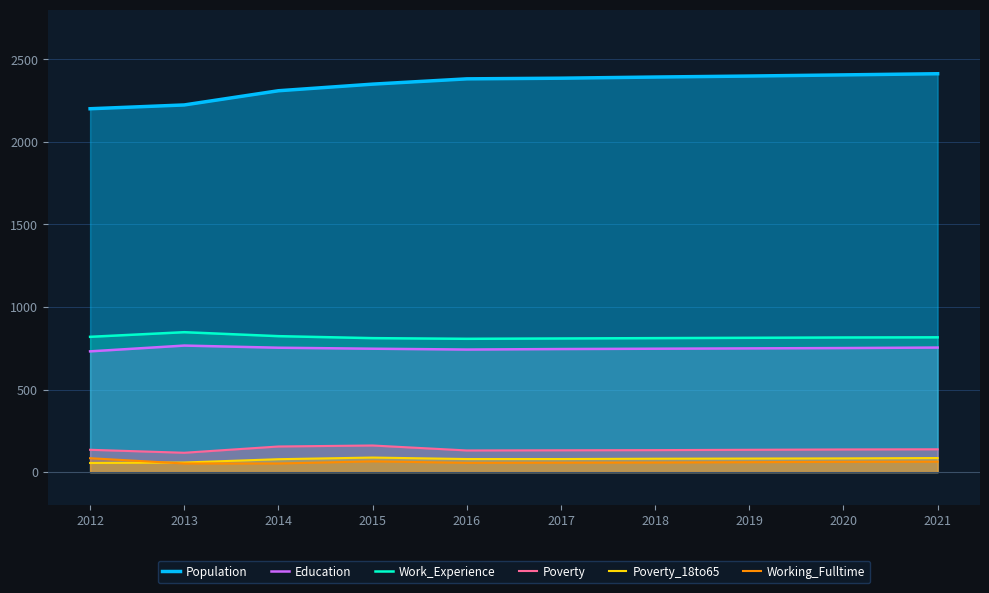

True or false: Poverty and Working_Fulltime cross at least once.

False